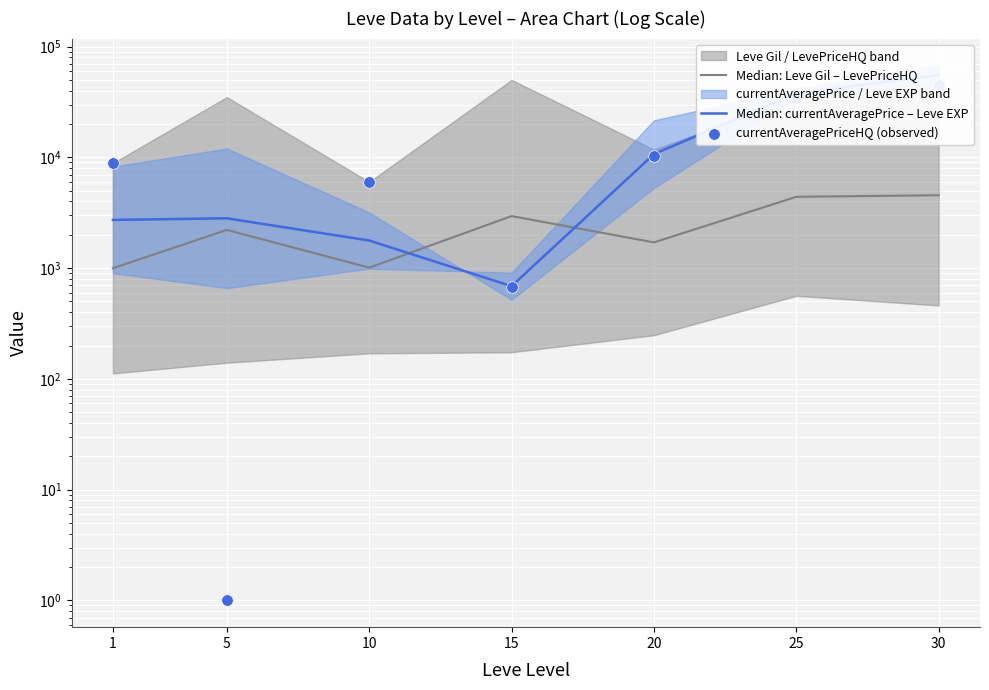

Which series reaches the minimum Y coordinate?

currentAveragePriceHQ (observed)